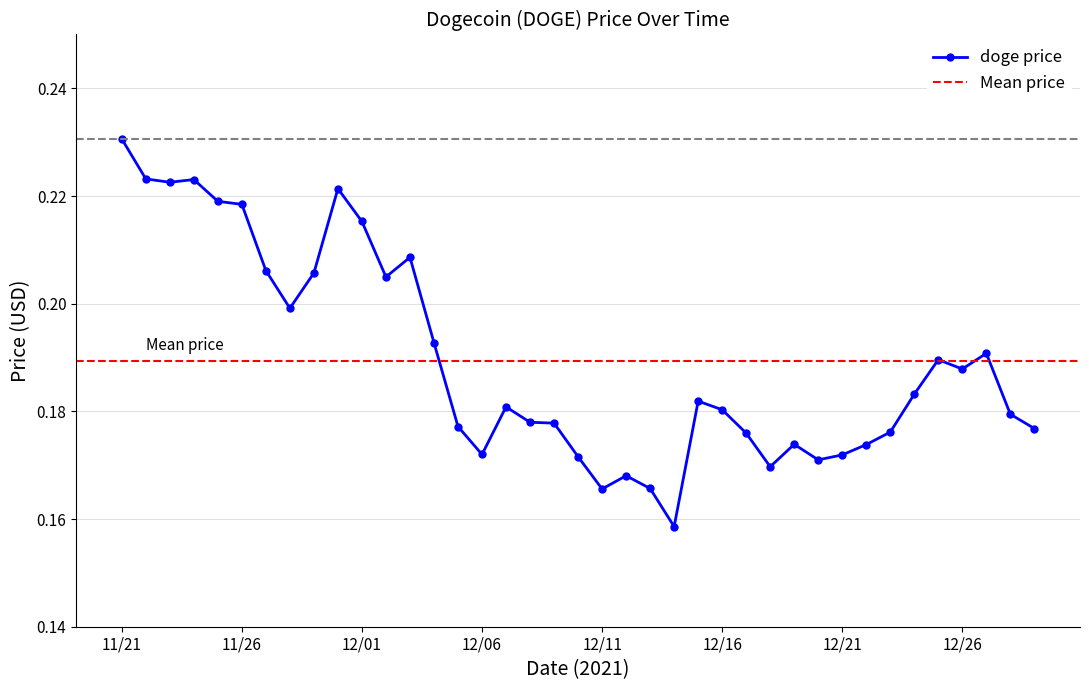

Rank the categories by value from lowest to highest.

12/14, 12/11, 12/13, 12/12, 12/18, 12/20, 12/10, 12/21, 12/06, 12/22, 12/19, 12/17, 12/23, 12/29, 12/05, 12/09, 12/08, 12/28, 12/16, 12/07, 12/15, 12/24, 12/26, 12/25, 12/27, 12/04, 11/28, 12/02, 11/29, 11/27, 12/03, 12/01, 11/26, 11/25, 11/30, 11/23, 11/24, 11/22, 11/21